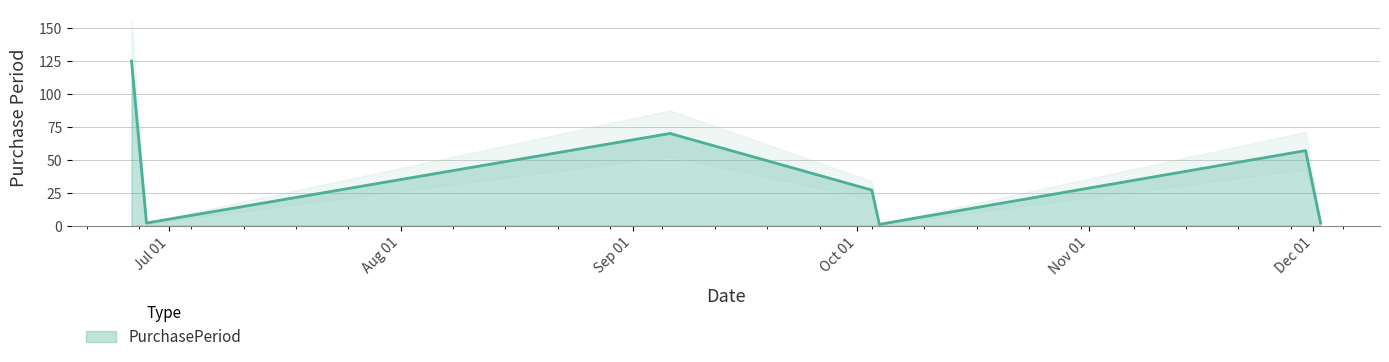

What is the greatest value displayed?

125